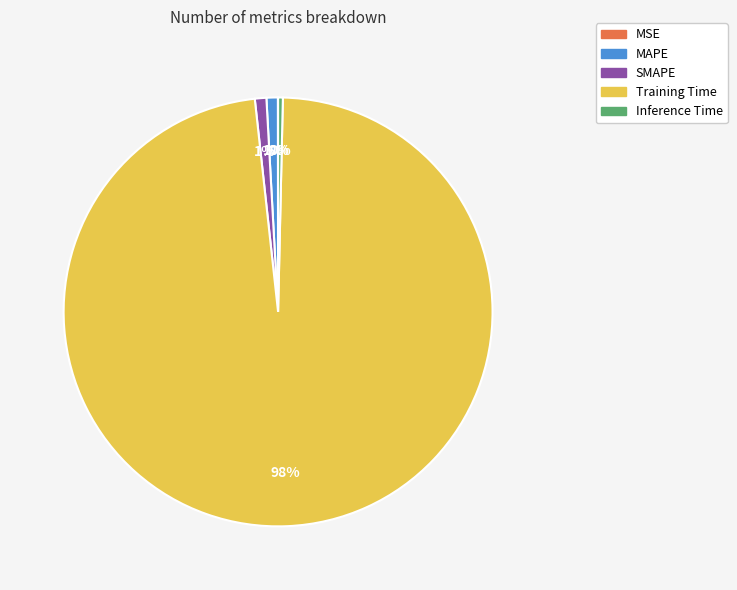

Does MAPE represent more than half of the total?

No